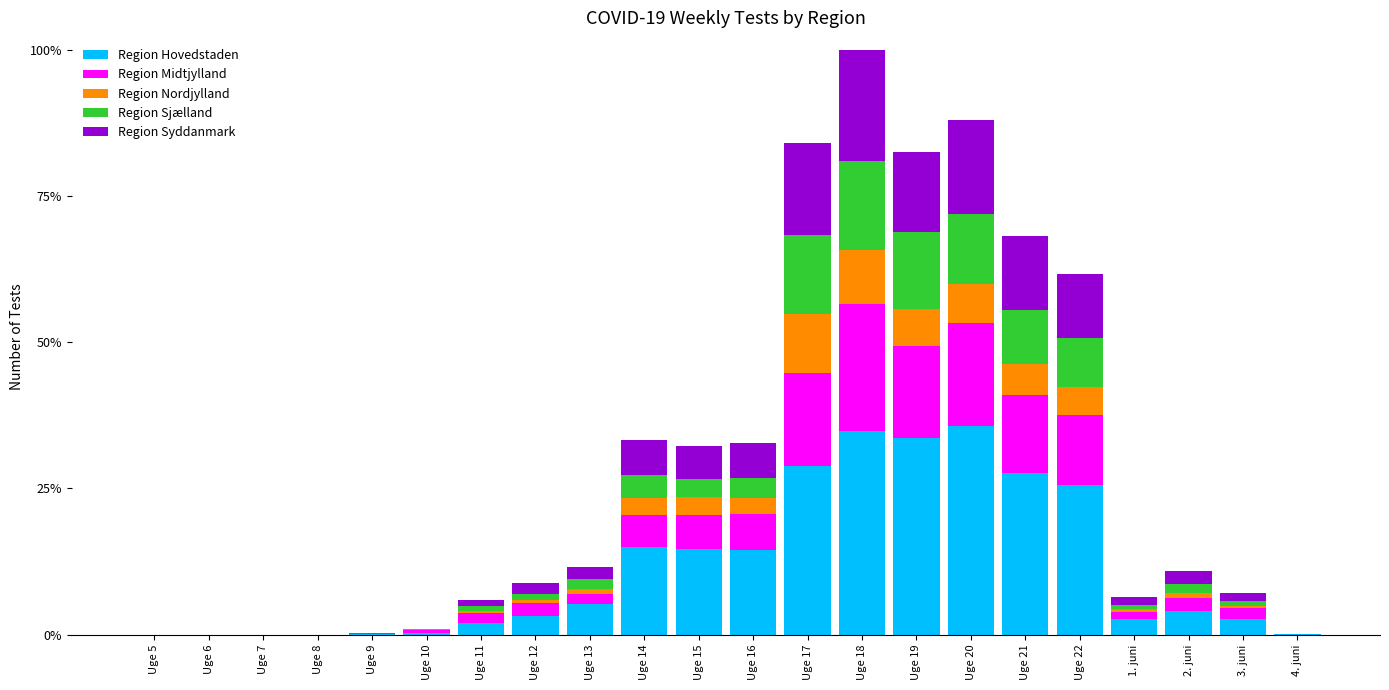

At which category is the sum across all series the highest?

Uge 18